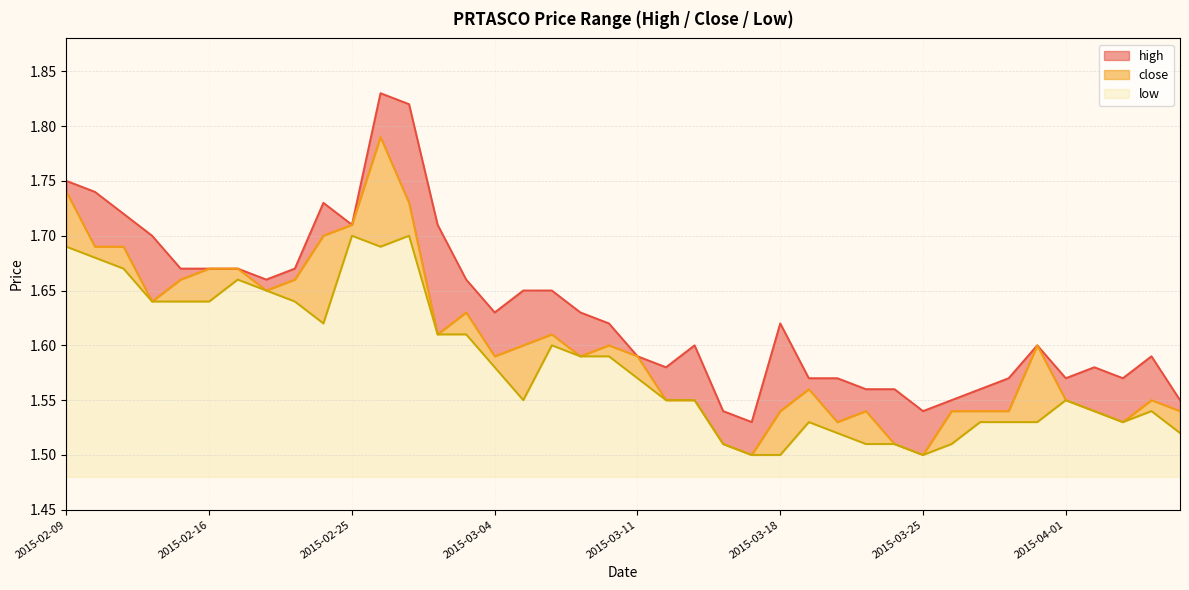

Reading left to right, extract all data points from this chart.

high: 1.8	1.7	1.7	1.7	1.7	1.7	1.7	1.7	1.7	1.7	1.7	1.8	1.8	1.7	1.7	1.6	1.6	1.6	1.6	1.6	1.6	1.6	1.6	1.5	1.5	1.6	1.6	1.6	1.6	1.6	1.5	1.6	1.6	1.6	1.6	1.6	1.6	1.6	1.6	1.6
close: 1.7	1.7	1.7	1.6	1.7	1.7	1.7	1.6	1.7	1.7	1.7	1.8	1.7	1.6	1.6	1.6	1.6	1.6	1.6	1.6	1.6	1.6	1.6	1.5	1.5	1.5	1.6	1.5	1.5	1.5	1.5	1.5	1.5	1.5	1.6	1.6	1.5	1.5	1.6	1.5
low: 1.7	1.7	1.7	1.6	1.6	1.6	1.7	1.6	1.6	1.6	1.7	1.7	1.7	1.6	1.6	1.6	1.6	1.6	1.6	1.6	1.6	1.6	1.6	1.5	1.5	1.5	1.5	1.5	1.5	1.5	1.5	1.5	1.5	1.5	1.5	1.6	1.5	1.5	1.5	1.5